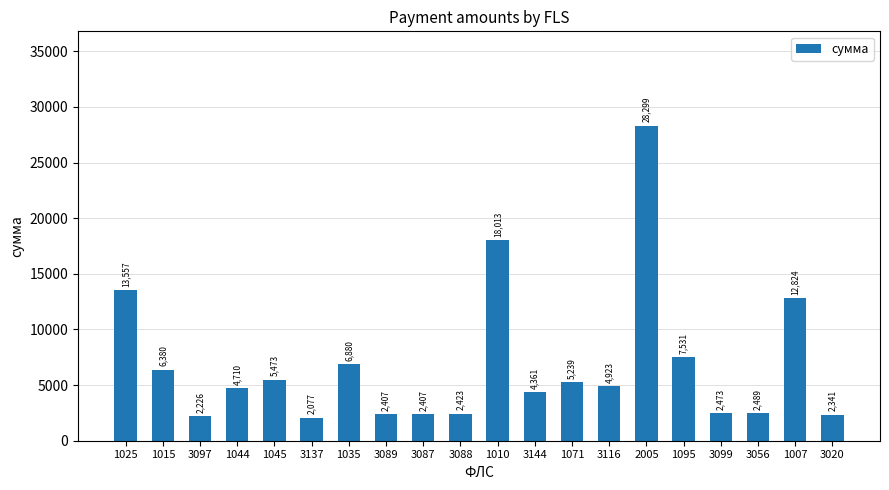

True or false: the data shows 21063.1 at 1007.

False